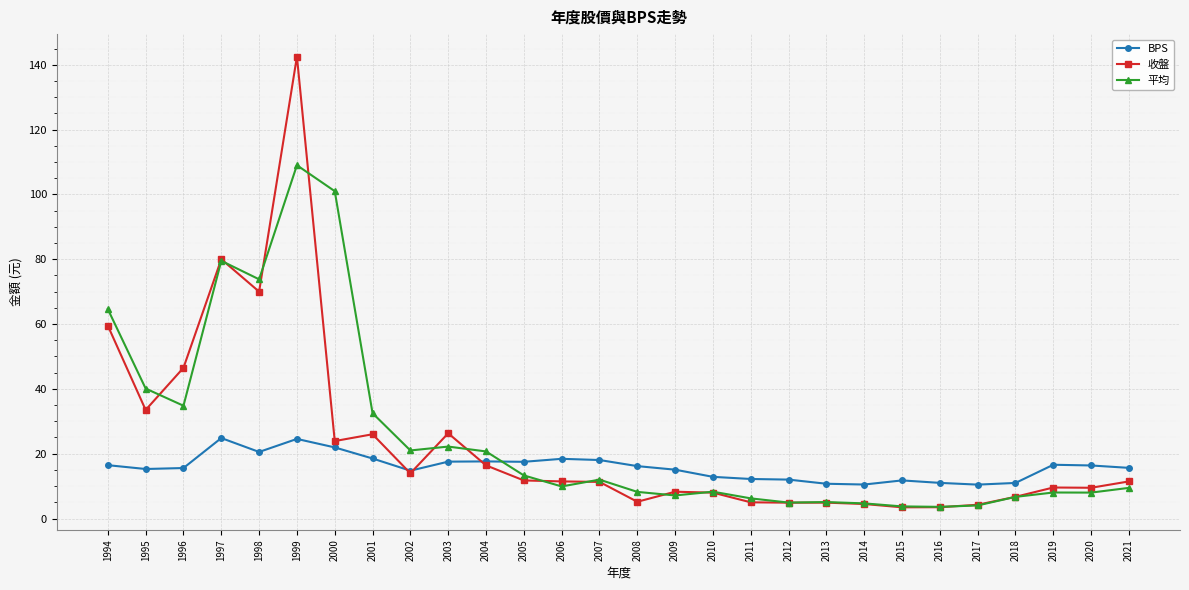

At which label is 平均 closest to 56?

1994